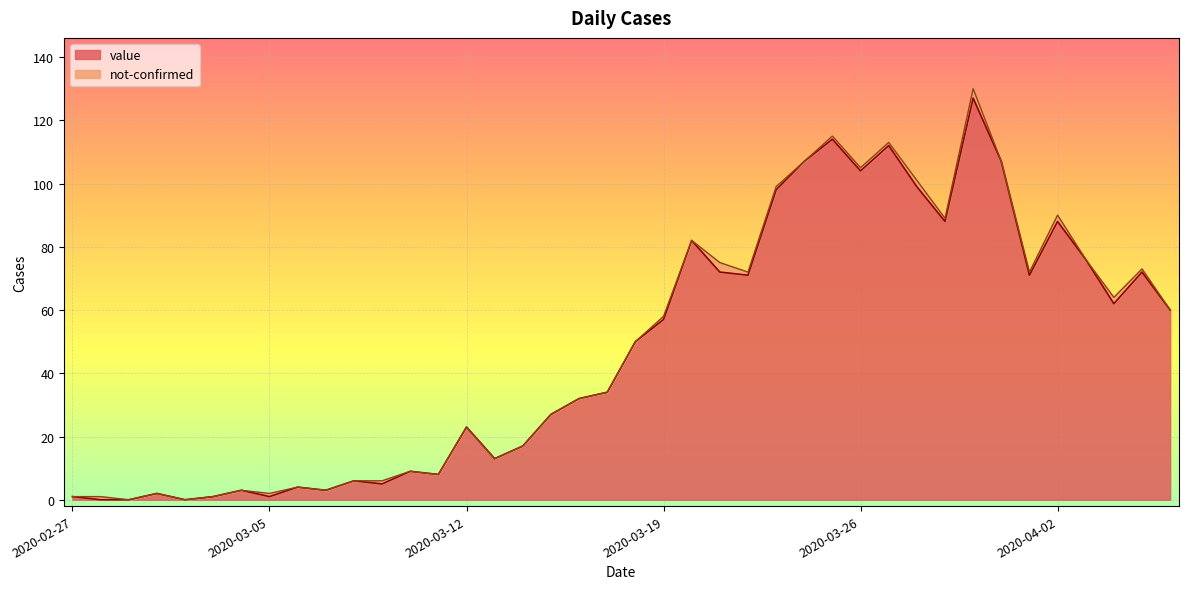

The chart shows a value of 177 at 2020-03-26. True or false?

False